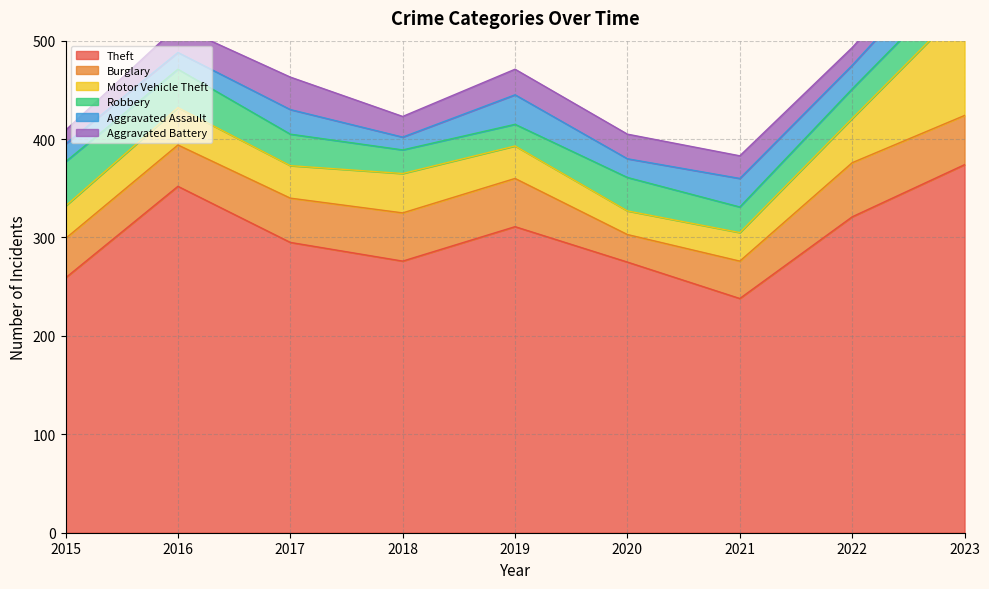

Reading right to left, extract all data points from this chart.

Theft: 2023=374	2022=321	2021=238	2020=275	2019=311	2018=276	2017=295	2016=352	2015=259
Burglary: 2023=50	2022=55	2021=38	2020=28	2019=49	2018=49	2017=45	2016=42	2015=40
Motor Vehicle Theft: 2023=112	2022=45	2021=29	2020=24	2019=33	2018=40	2017=33	2016=38	2015=33
Robbery: 2023=31	2022=30	2021=26	2020=34	2019=22	2018=24	2017=32	2016=39	2015=45
Aggravated Assault: 2023=32	2022=24	2021=29	2020=19	2019=30	2018=13	2017=25	2016=17	2015=18
Aggravated Battery: 2023=20	2022=18	2021=23	2020=25	2019=26	2018=21	2017=33	2016=27	2015=14